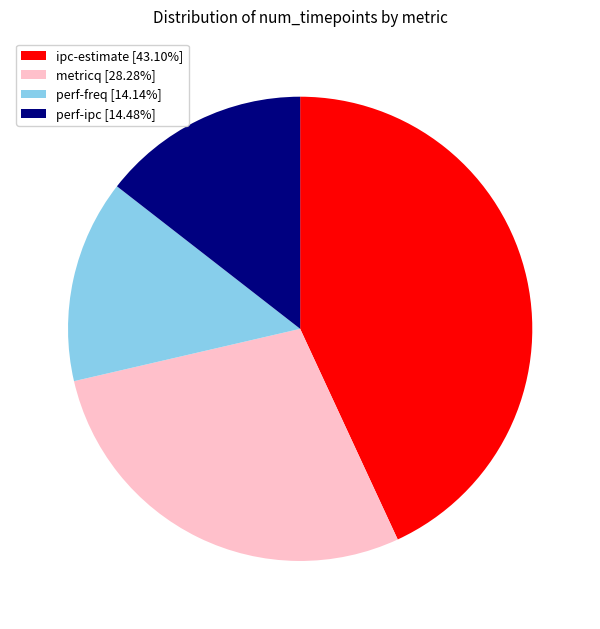

Approximately how many times larger is the value at perf-ipc compared to ipc-estimate?

0.3